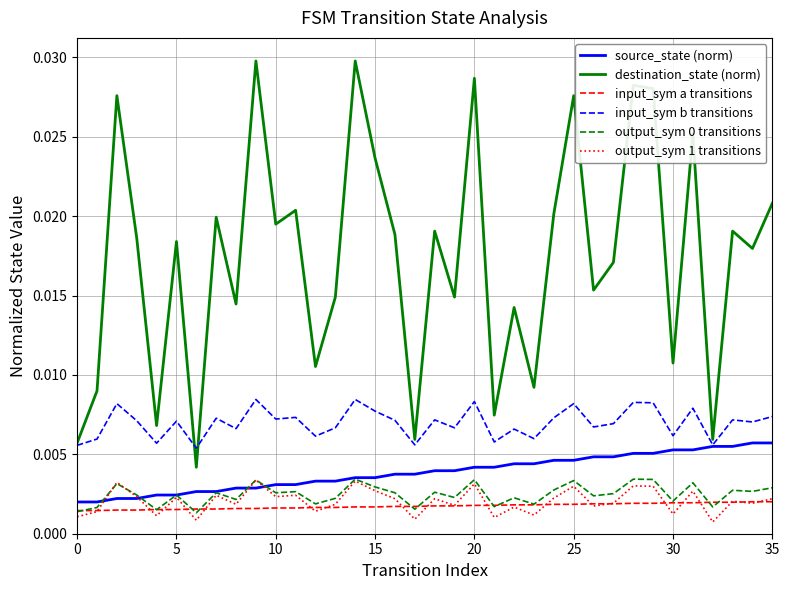

How many lines are shown in the chart?

6